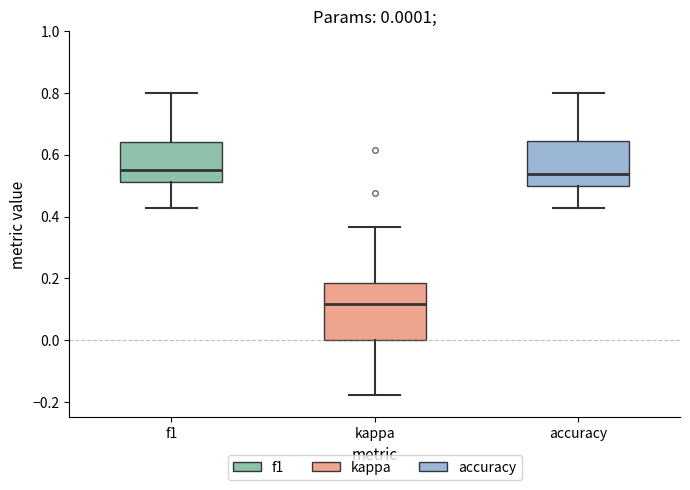

Which box is the tallest, from its lower edge to its upper edge?

kappa